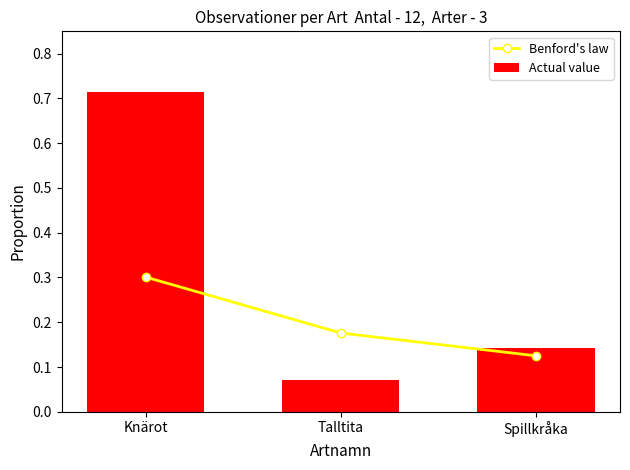

The Actual value series shows 0.1 at Talltita. True or false?

True